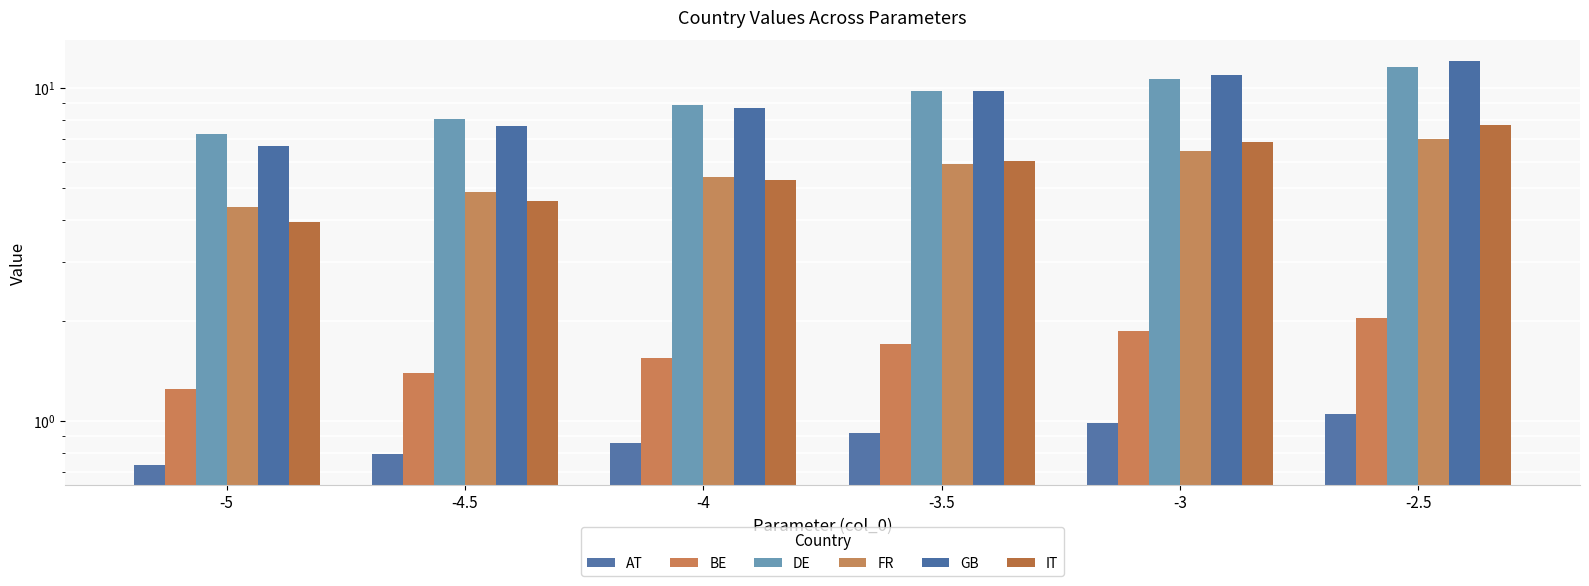

What is the total value across all series at -3.5?

34.1